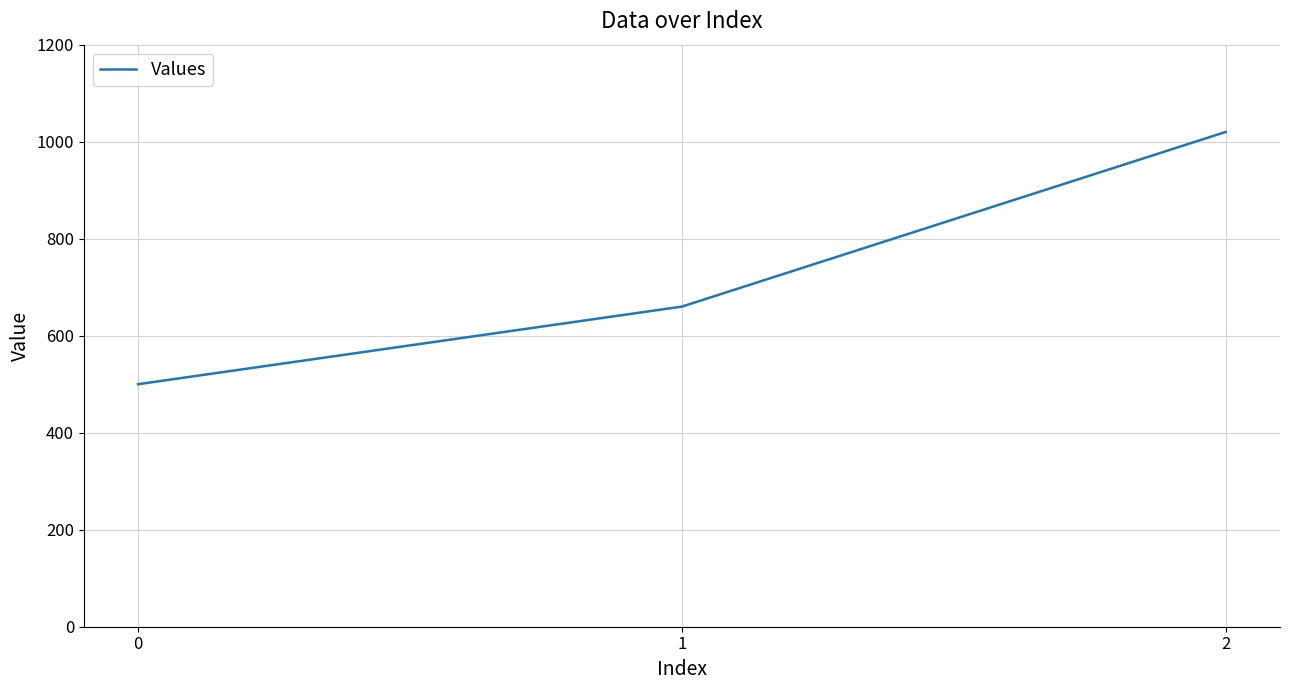

Reading left to right, extract all data points from this chart.

500	660	1020